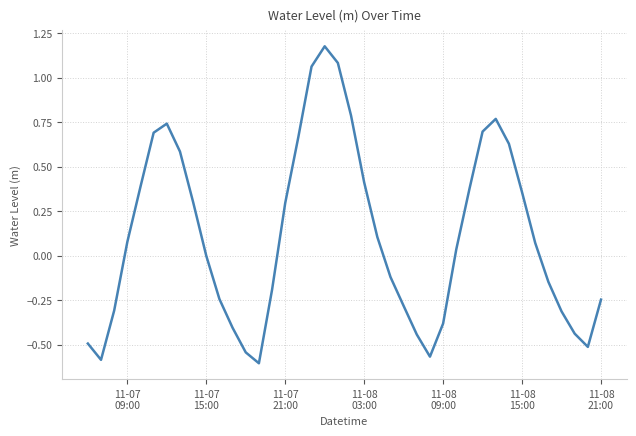

What is the difference between the maximum and minimum values?

1.8